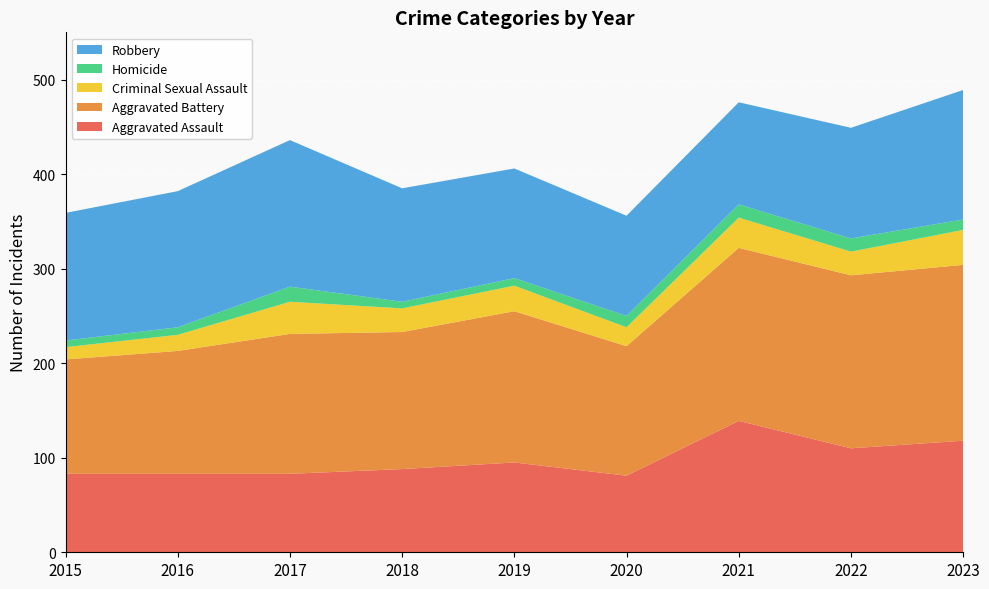

Reading left to right, what are all the values shown in this chart?

Aggravated Assault: 2015=83	2016=83	2017=83	2018=88	2019=95	2020=81	2021=139	2022=110	2023=118
Aggravated Battery: 2015=121	2016=130	2017=148	2018=145	2019=160	2020=137	2021=183	2022=183	2023=186
Criminal Sexual Assault: 2015=13	2016=17	2017=34	2018=25	2019=27	2020=20	2021=32	2022=25	2023=37
Homicide: 2015=7	2016=8	2017=16	2018=7	2019=8	2020=12	2021=14	2022=14	2023=11
Robbery: 2015=135	2016=144	2017=155	2018=120	2019=116	2020=106	2021=108	2022=117	2023=137